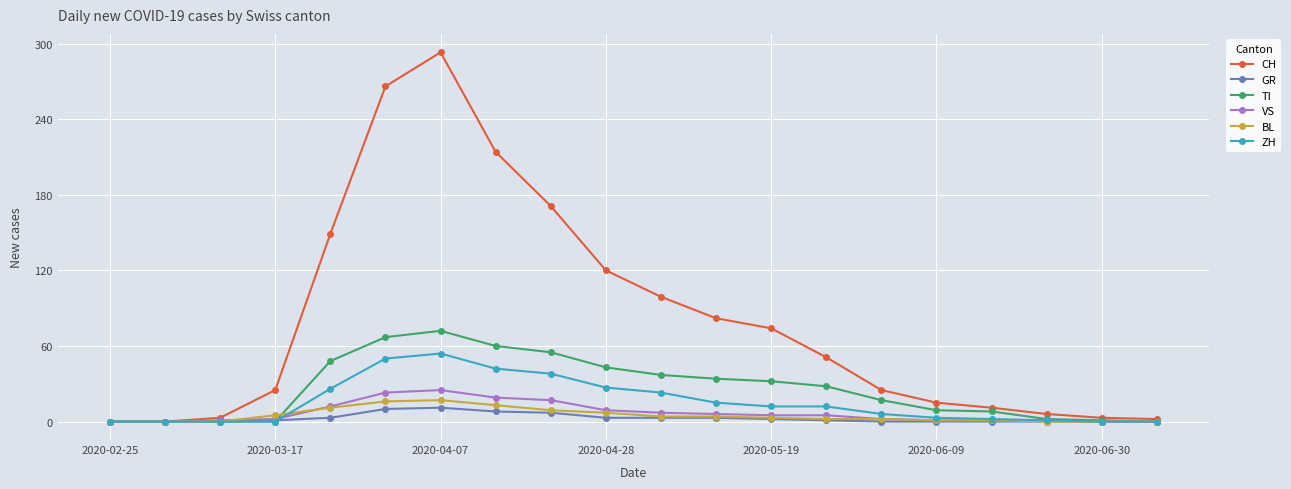

Which series has the largest range (max minus min)?

CH